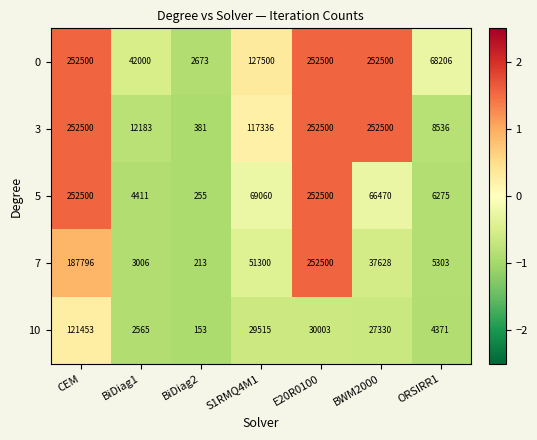

Rank the series at S1RMQ4M1 from highest to lowest value.

0, 3, 5, 7, 10